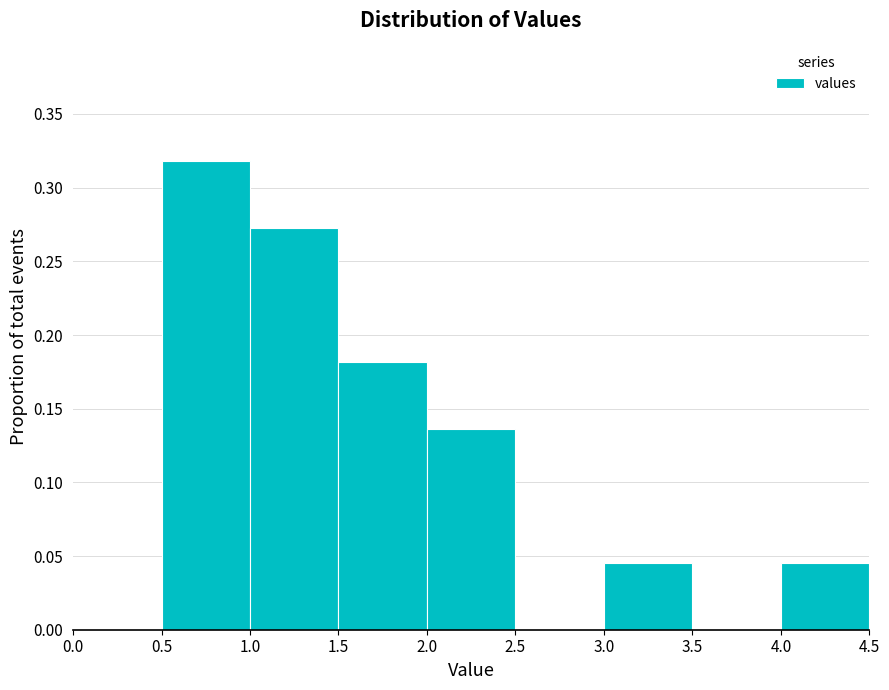

Reading left to right, transcribe this chart: for each bar, give the range it covers on the x-axis and its height. The values are not printed on the chart, so give them approximately, as read against the axis.

0.0 to 0.5: 0
0.5 to 1.0: 0.320
1.0 to 1.5: 0.275
1.5 to 2.0: 0.180
2.0 to 2.5: 0.135
2.5 to 3.0: 0
3.0 to 3.5: 0.045
3.5 to 4.0: 0
4.0 to 4.5: 0.045